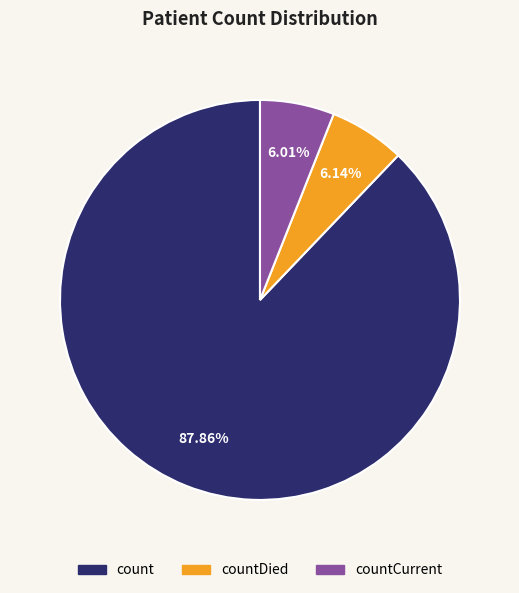

To the nearest percent, what is the difference between the largest and smallest slice percentages?

82%